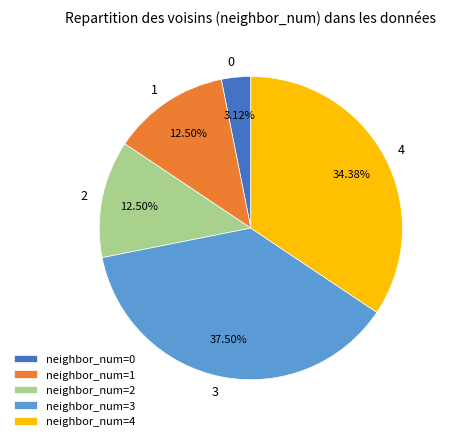

What is the ratio of the value at neighbor_num=1 to the value at neighbor_num=2?

1.0